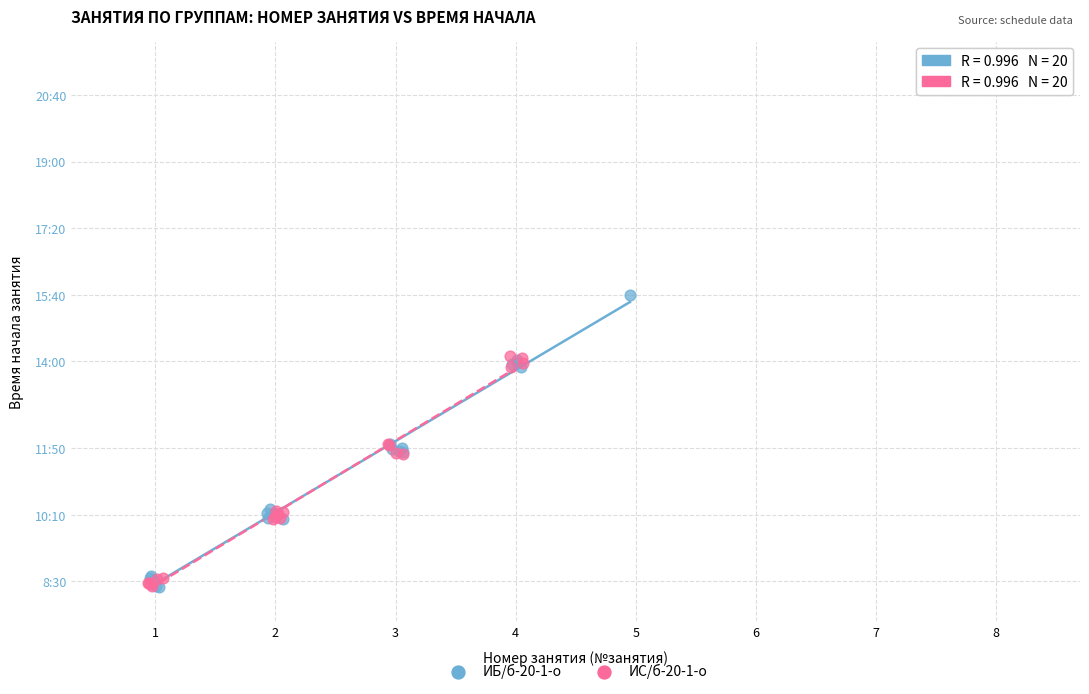

What are all the series names shown in the legend?

ИБ/б-20-1-о, ИС/б-20-1-о